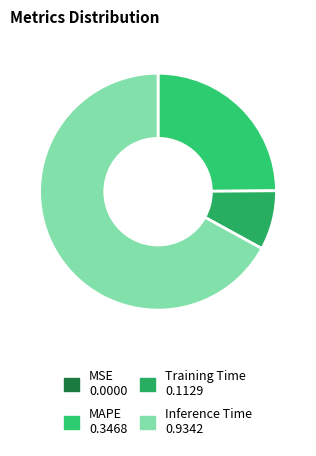

Between MAPE and Inference Time, which is larger?

Inference Time